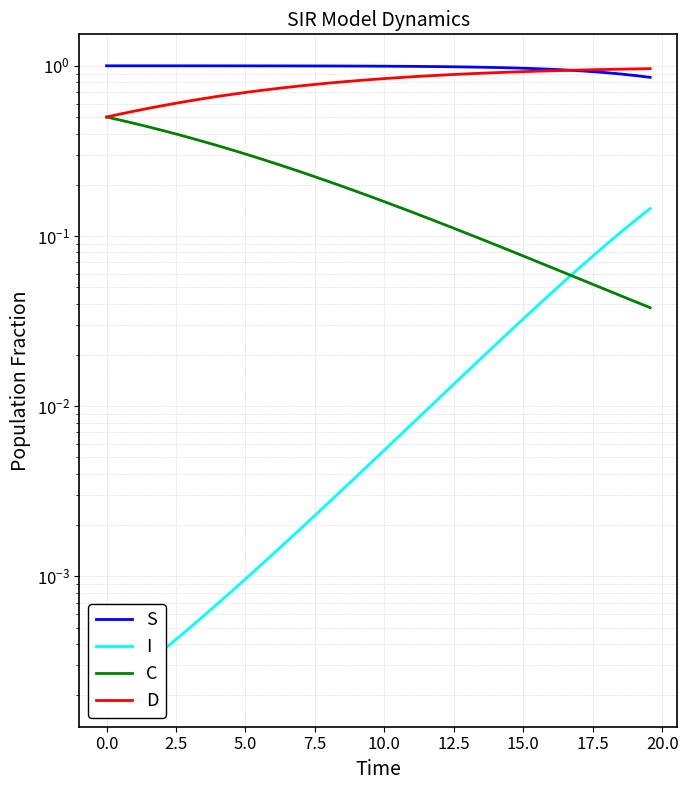

Rank the series by their average value, from lowest to highest.

I, C, D, S